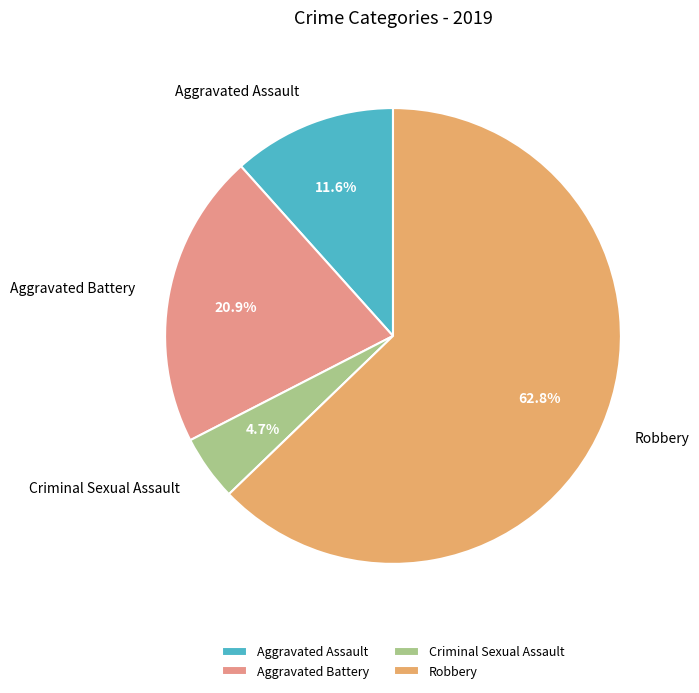

Which category has the biggest portion of the pie?

Robbery